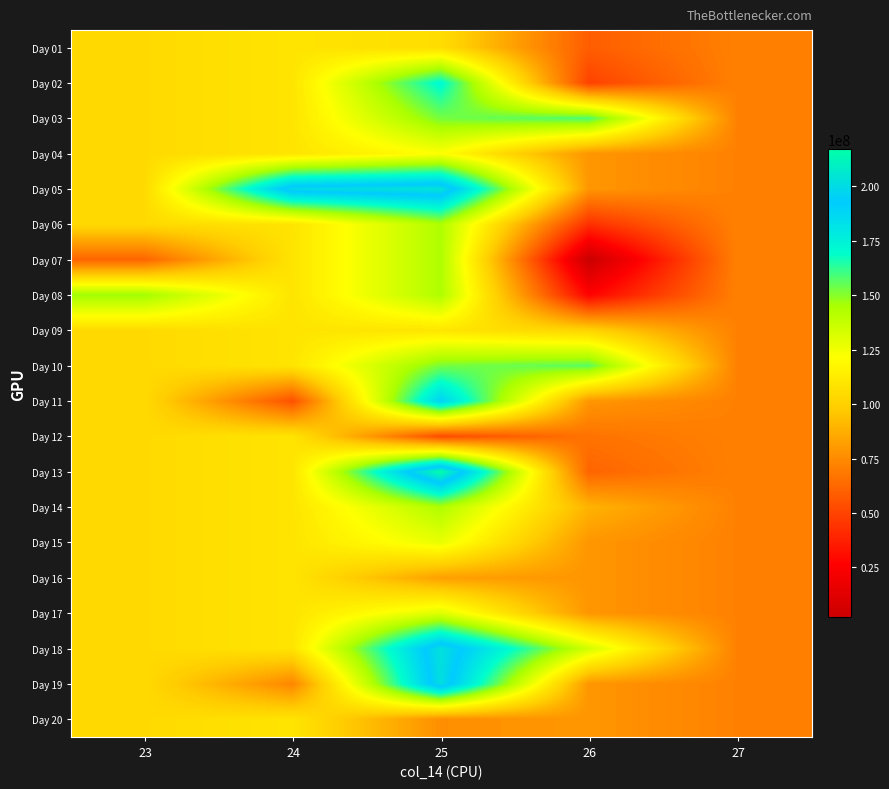

Reading left to right, extract all data points from this chart.

Day 01: 23=104223648.0	24=109136784.0	25=105834432.0	26=58934224.0	27=71478432.0
Day 02: 23=104223648.0	24=109136784.0	25=171652824.0	26=49396336.0	27=71478432.0
Day 03: 23=104223648.0	24=109136784.0	25=152467144.0	26=158513824.0	27=71478432.0
Day 04: 23=104223648.0	24=109136784.0	25=121847904.0	26=78966951.7	27=71478432.0
Day 05: 23=104223648.0	24=199321088.0	25=204127272.0	26=78966951.7	27=71478432.0
Day 06: 23=104223648.0	24=109136784.0	25=143636096.2	26=42930072.0	27=71478432.0
Day 07: 23=61634048.0	24=109136784.0	25=143636096.2	26=2024120.0	27=71478432.0
Day 08: 23=146813248.0	24=109136784.0	25=143636096.2	26=26928376.0	27=71478432.0
Day 09: 23=104223648.0	24=109136784.0	25=109670784.0	26=101582272.0	27=71478432.0
Day 10: 23=104223648.0	24=109136784.0	25=152263720.0	26=156221584.0	27=71478432.0
Day 11: 23=104223648.0	24=54626168.0	25=189388576.0	26=78966951.7	27=71478432.0
Day 12: 23=104223648.0	24=109136784.0	25=52618360.0	26=66522880.0	27=71478432.0
Day 13: 23=104223648.0	24=109136784.0	25=216937488.0	26=61402512.0	27=71478432.0
Day 14: 23=104223648.0	24=109136784.0	25=143636096.2	26=89117804.0	27=71478432.0
Day 15: 23=104223648.0	24=109136784.0	25=127556396.0	26=78966951.7	27=71478432.0
Day 16: 23=104223648.0	24=109136784.0	25=82313716.0	26=78966951.7	27=71478432.0
Day 17: 23=104223648.0	24=109136784.0	25=130603336.0	26=78966951.7	27=71478432.0
Day 18: 23=104223648.0	24=109136784.0	25=202558536.0	26=134029416.0	27=71478432.0
Day 19: 23=104223648.0	24=73463096.0	25=201714648.0	26=78966951.7	27=71478432.0
Day 20: 23=104223648.0	24=109136784.0	25=76622404.0	26=78966951.7	27=71478432.0